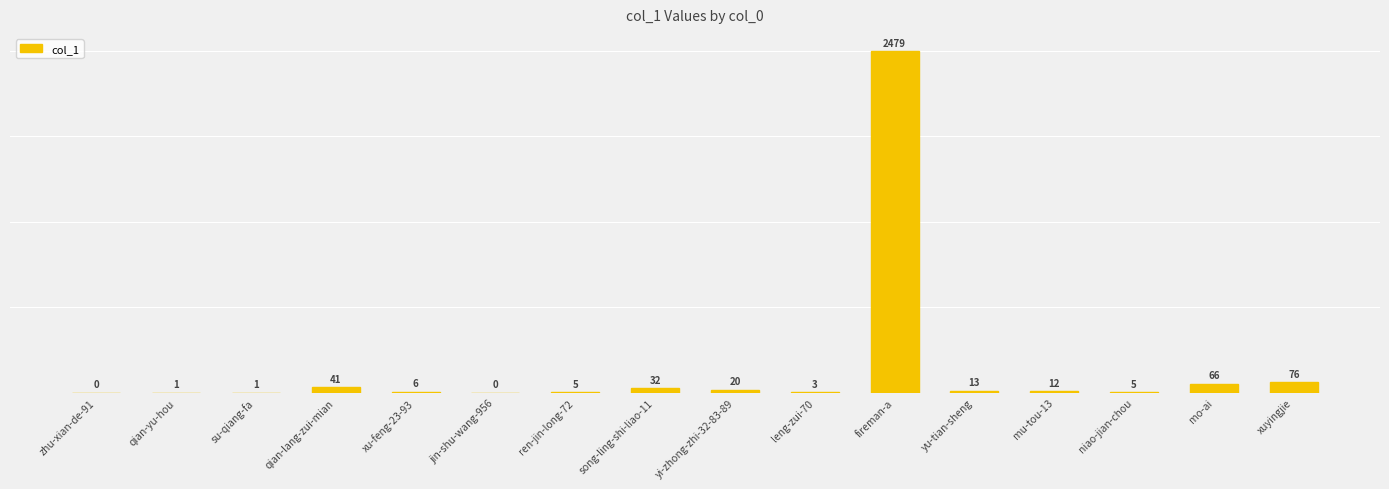

What is the maximum value shown in the chart?

2479